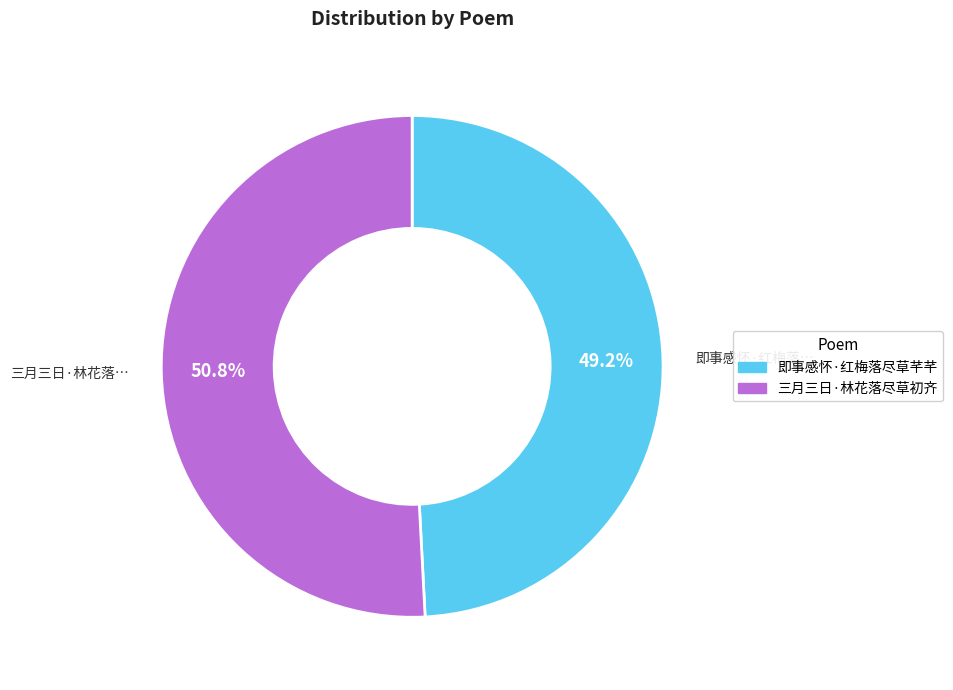

What is the ratio of the value at 三月三日·林花落尽草初齐 to the value at 即事感怀·红梅落尽草芊芊?

1.0